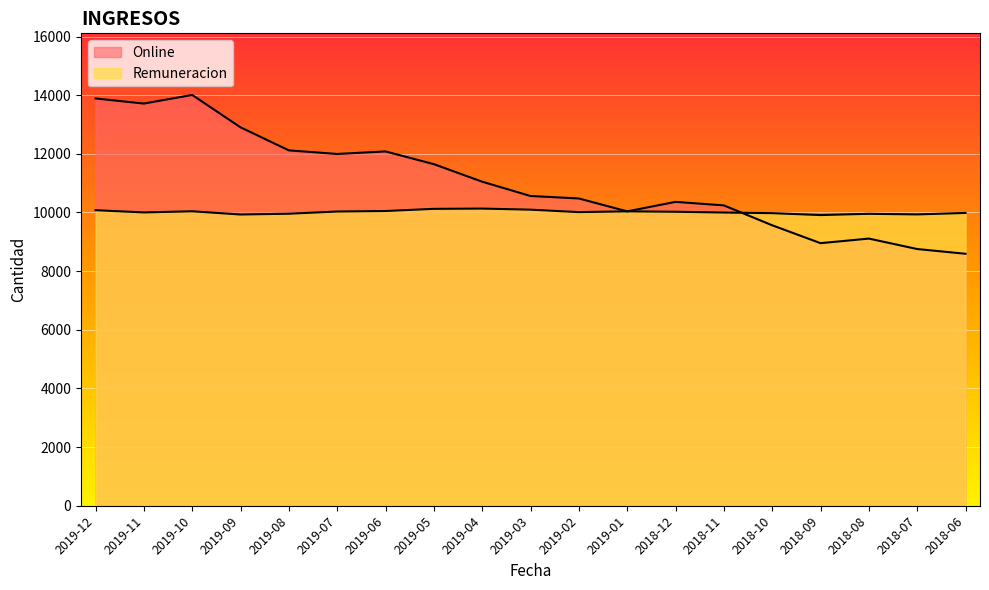

At which category does Online reach its first local valley?

2019-11